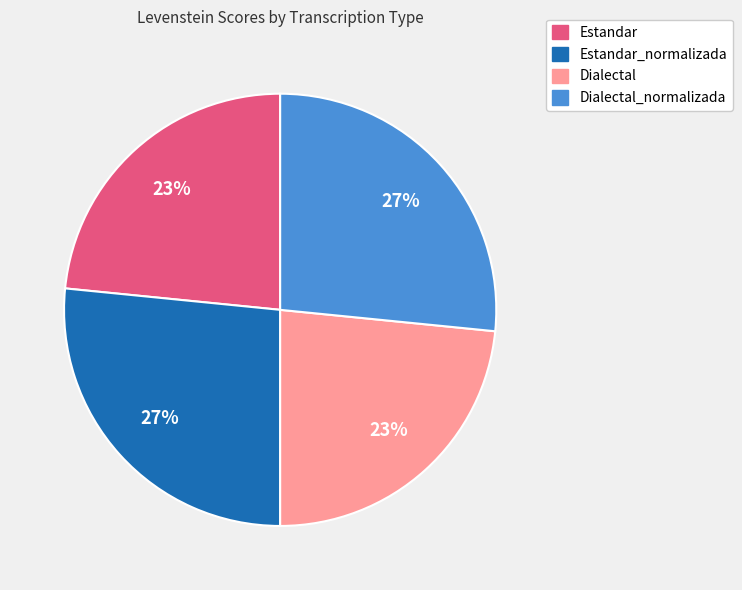

What percentage is the Dialectal slice, to the nearest percent?

23%